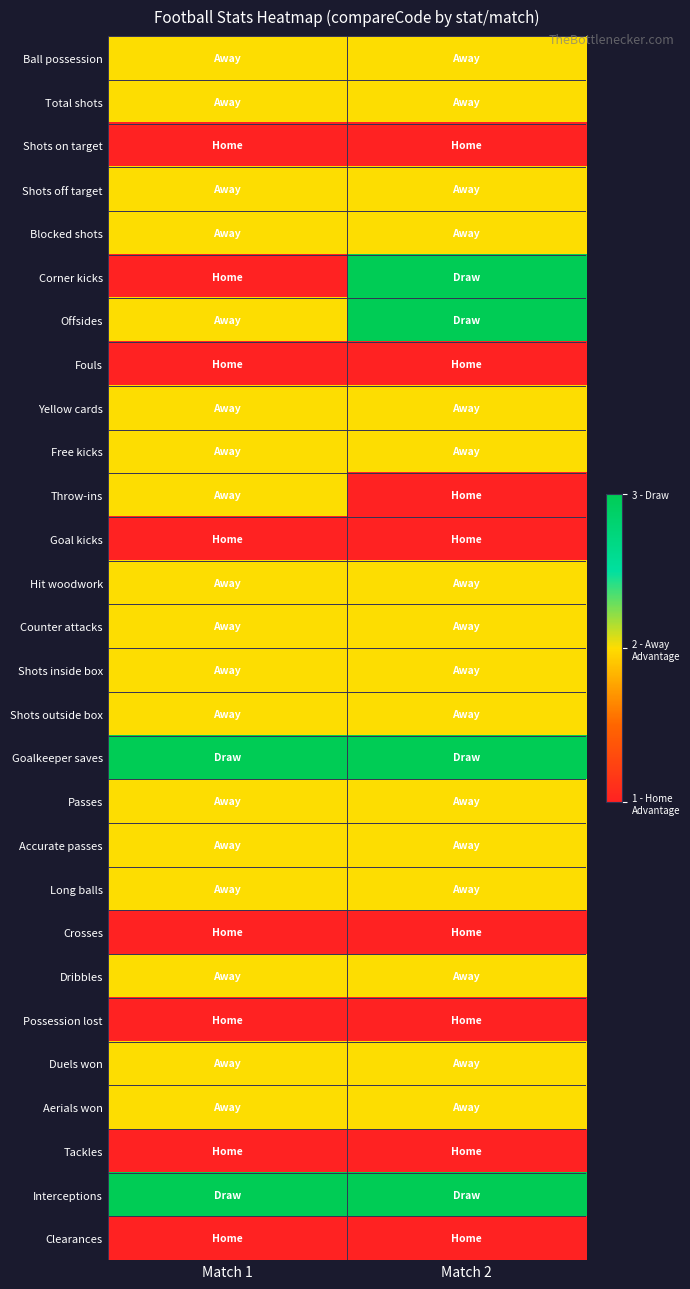

Reading left to right, transcribe all the data shown in this chart.

Ball possession: Match 1=2	Match 2=2
Total shots: Match 1=2	Match 2=2
Shots on target: Match 1=1	Match 2=1
Shots off target: Match 1=2	Match 2=2
Blocked shots: Match 1=2	Match 2=2
Corner kicks: Match 1=1	Match 2=3
Offsides: Match 1=2	Match 2=3
Fouls: Match 1=1	Match 2=1
Yellow cards: Match 1=2	Match 2=2
Free kicks: Match 1=2	Match 2=2
Throw-ins: Match 1=2	Match 2=1
Goal kicks: Match 1=1	Match 2=1
Hit woodwork: Match 1=2	Match 2=2
Counter attacks: Match 1=2	Match 2=2
Shots inside box: Match 1=2	Match 2=2
Shots outside box: Match 1=2	Match 2=2
Goalkeeper saves: Match 1=3	Match 2=3
Passes: Match 1=2	Match 2=2
Accurate passes: Match 1=2	Match 2=2
Long balls: Match 1=2	Match 2=2
Crosses: Match 1=1	Match 2=1
Dribbles: Match 1=2	Match 2=2
Possession lost: Match 1=1	Match 2=1
Duels won: Match 1=2	Match 2=2
Aerials won: Match 1=2	Match 2=2
Tackles: Match 1=1	Match 2=1
Interceptions: Match 1=3	Match 2=3
Clearances: Match 1=1	Match 2=1